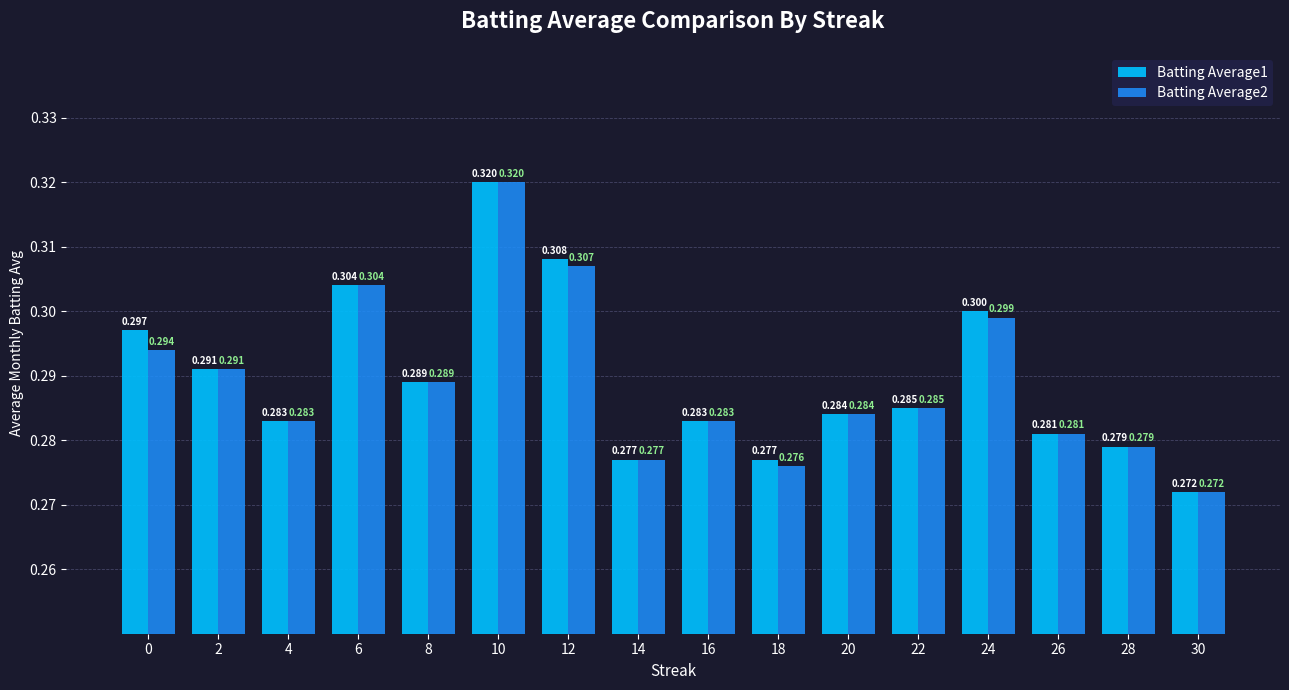

What are all the series names shown in the legend?

Batting Average1, Batting Average2